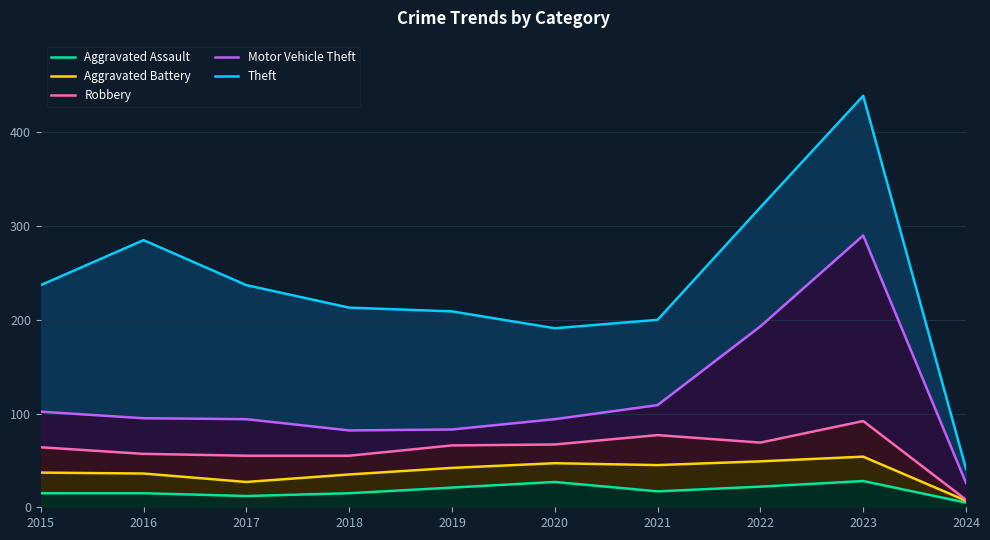

At which category does Aggravated Assault reach its first local peak?

2020